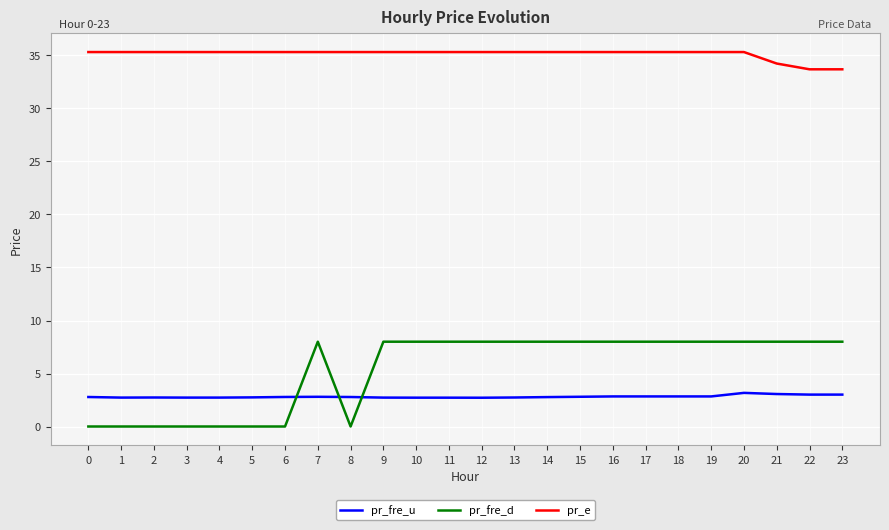

What is the difference between the pr_fre_u values at 6 and 9?

0.1